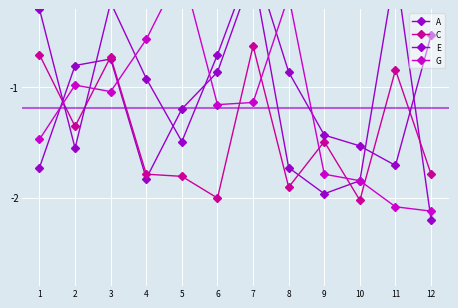

Read the E value at 6.

-0.7